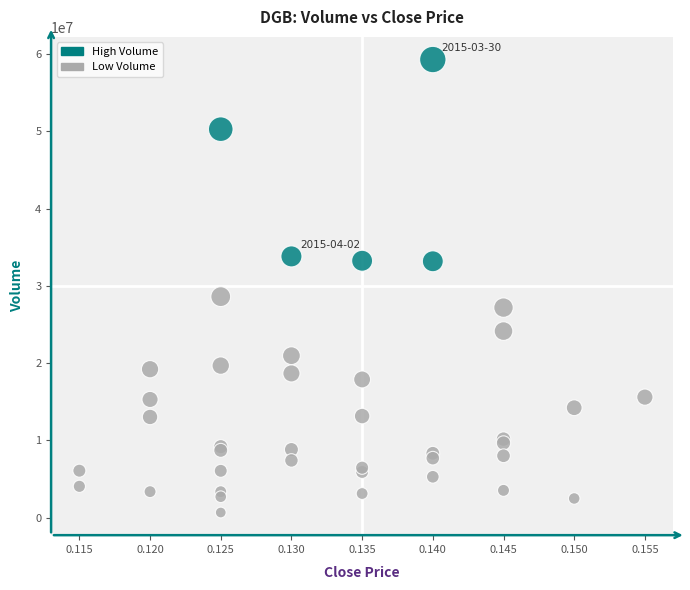

What Y value in the scatter plot is closest to 29978450?

28603600